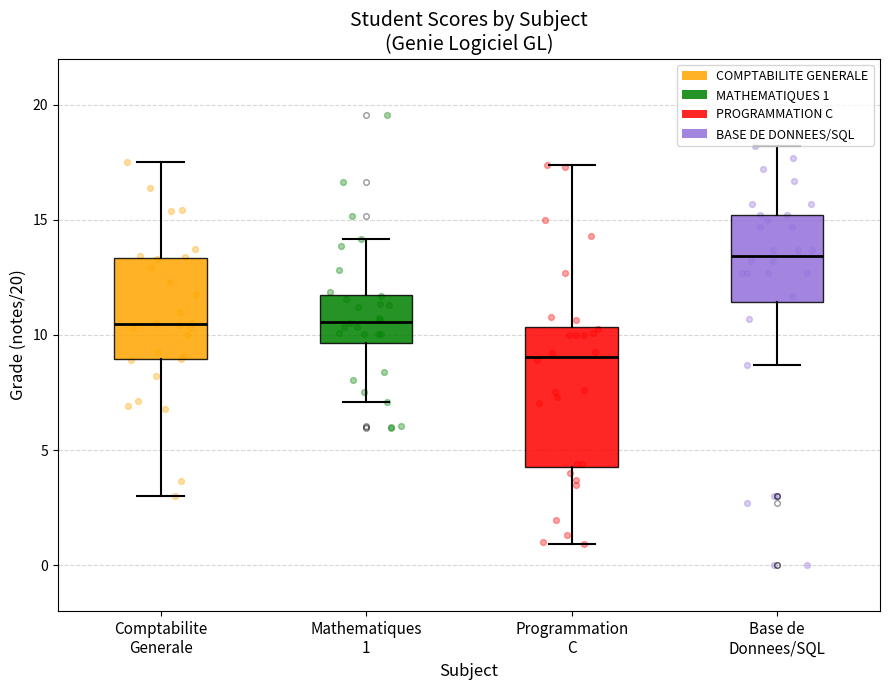

Reading left to right, transcribe this box plot: for each box, give where its median line is, the range the box spans, and where its two whiskers end, as read against the y-axis. The values are not printed on the chart, so give them approximately, as read against the axis.

Comptabilite Generale: median 10.5, box 9.0 to 13.5, whiskers 3.0 to 17.5
Mathematiques 1: median 10.5, box 9.5 to 11.5, whiskers 7.0 to 14.0
Programmation C: median 9.0, box 4.5 to 10.5, whiskers 1.0 to 17.5
Base de Donnees/SQL: median 13.5, box 11.5 to 15.0, whiskers 8.5 to 18.0